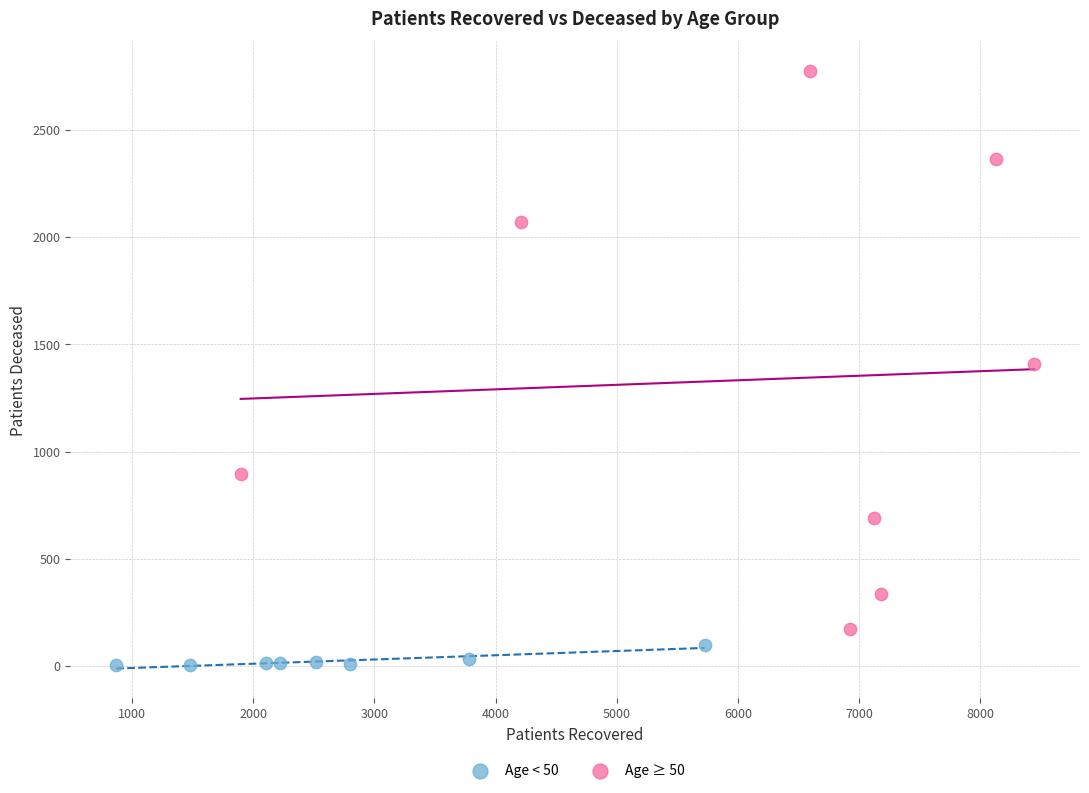

Which series has the widest spread of Y values?

Age ≥ 50